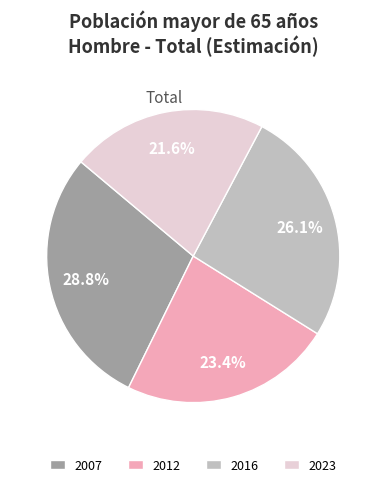

To the nearest percent, what is the combined percentage of 2012 and 2023?

45%